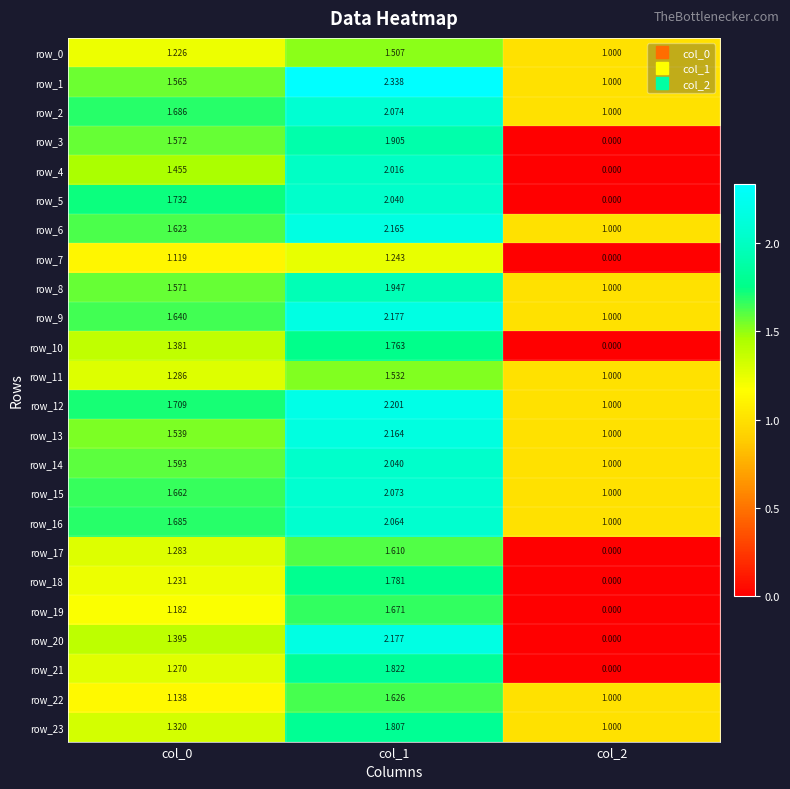

Is the value of row_21 at col_1 greater than the value of row_8 at col_0?

Yes